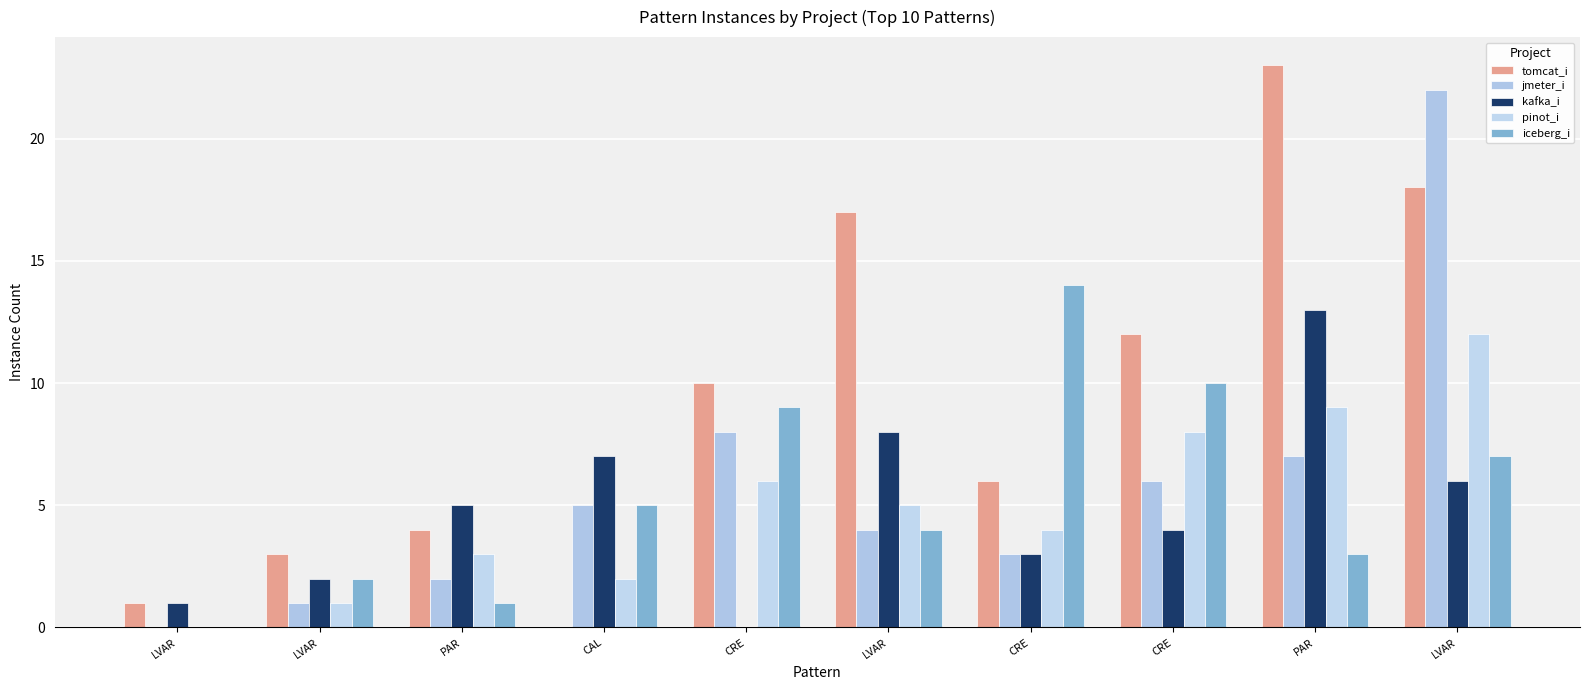

Are the bars horizontal?

No